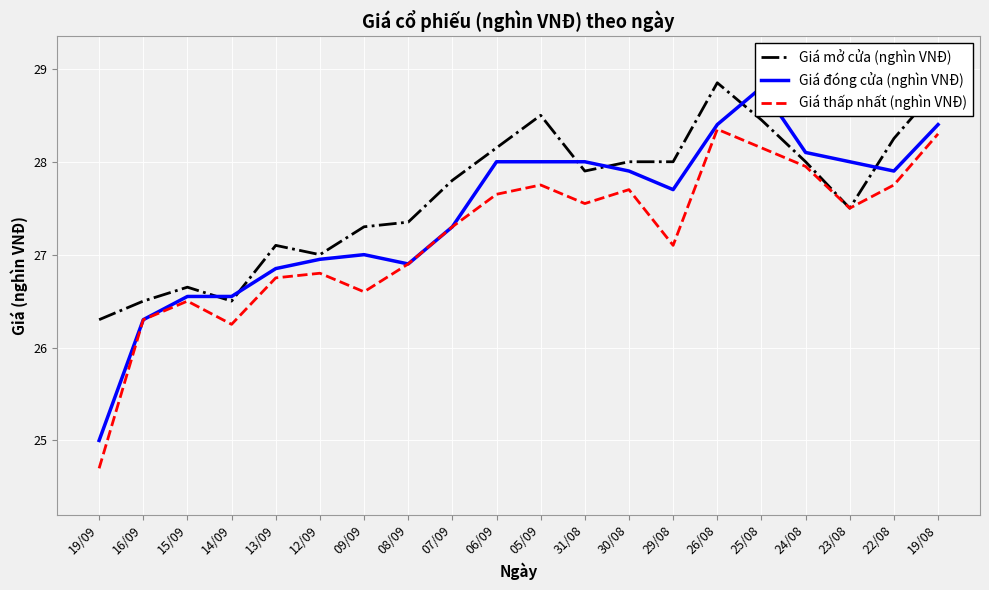

What is the difference between the maximum and minimum values in the Giá thấp nhất (nghìn VNĐ) series?

3.7